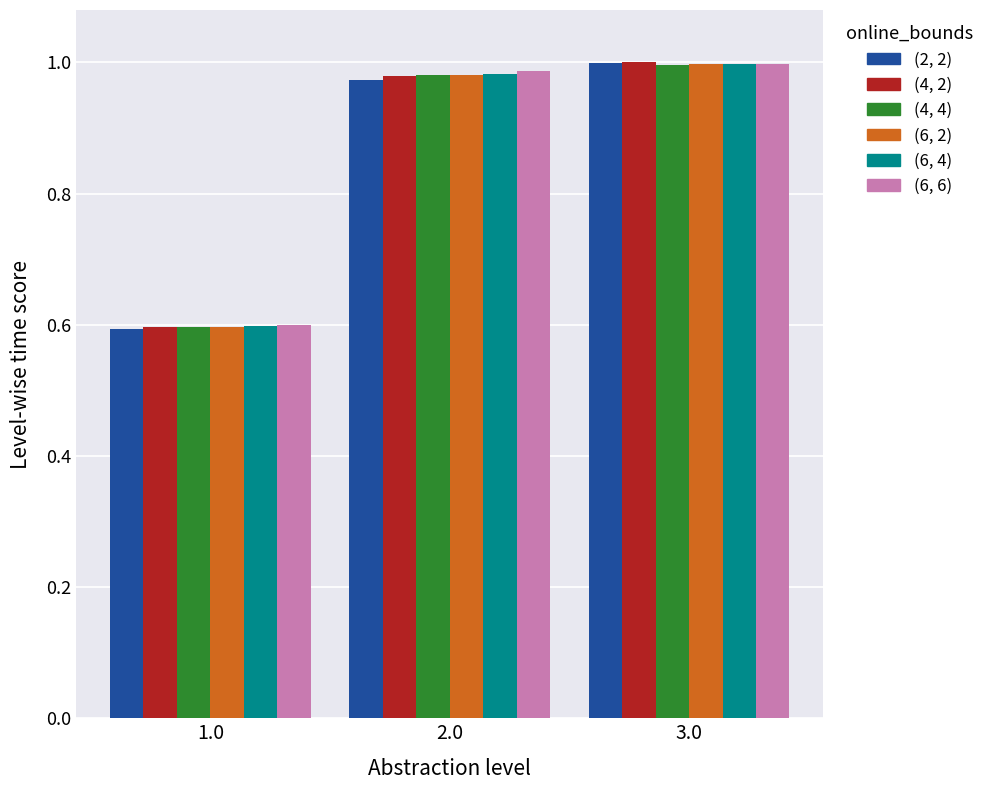

Rank the categories by (6, 4) value from lowest to highest.

1.0, 2.0, 3.0